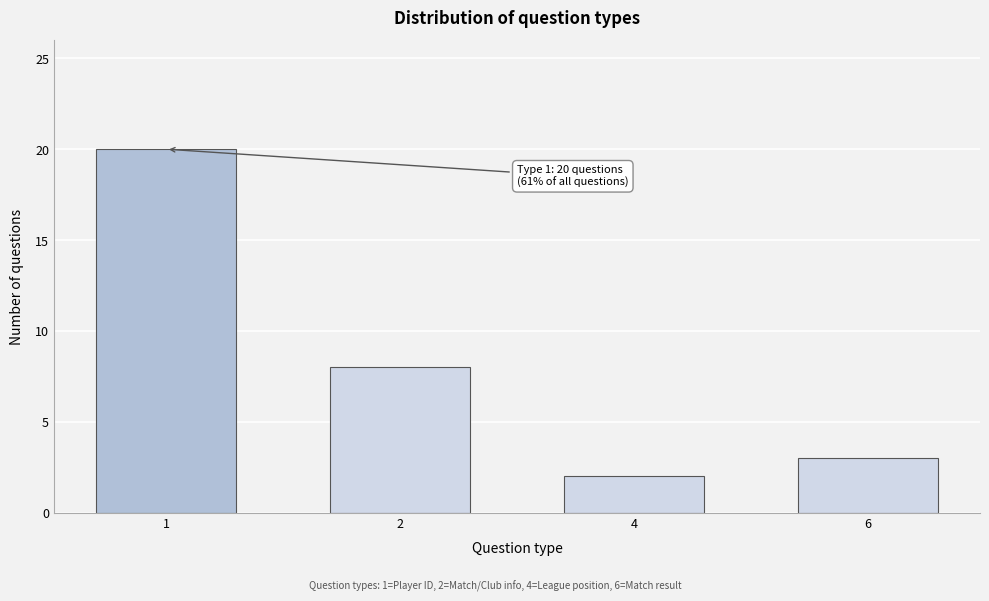

Reading left to right, transcribe all the data shown in this chart.

1=20	2=8	4=2	6=3